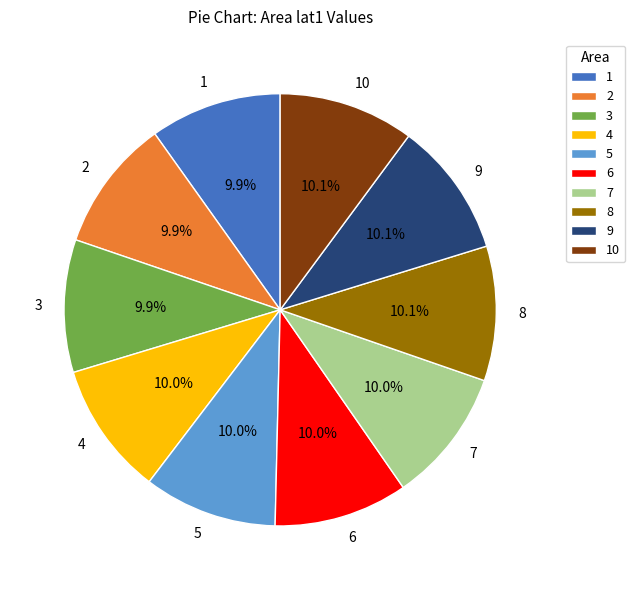

True or false: 5 accounts for 15% of the total.

False